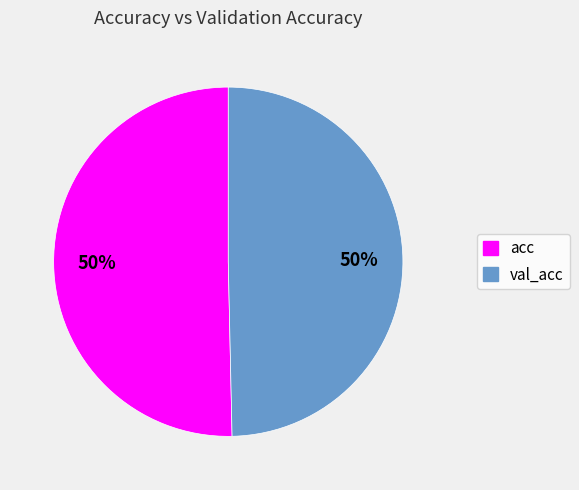

To the nearest percent, what is the average slice percentage?

50%